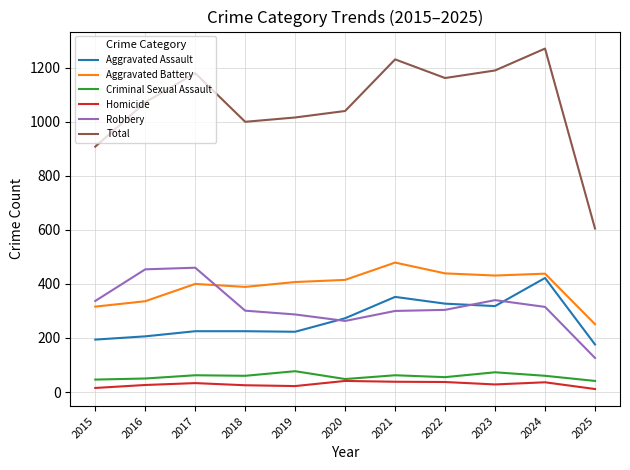

Which series has the largest total across all categories?

Total